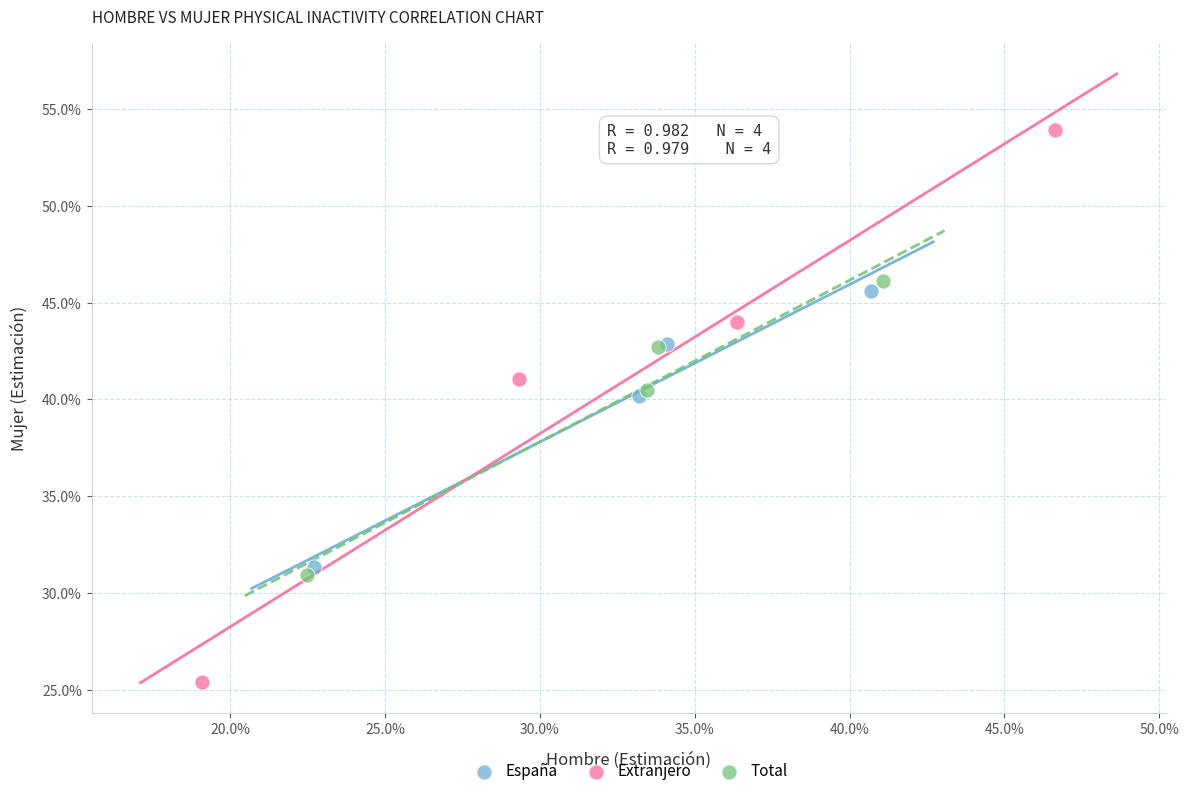

What are all the series names shown in the legend?

España, Extranjero, Total